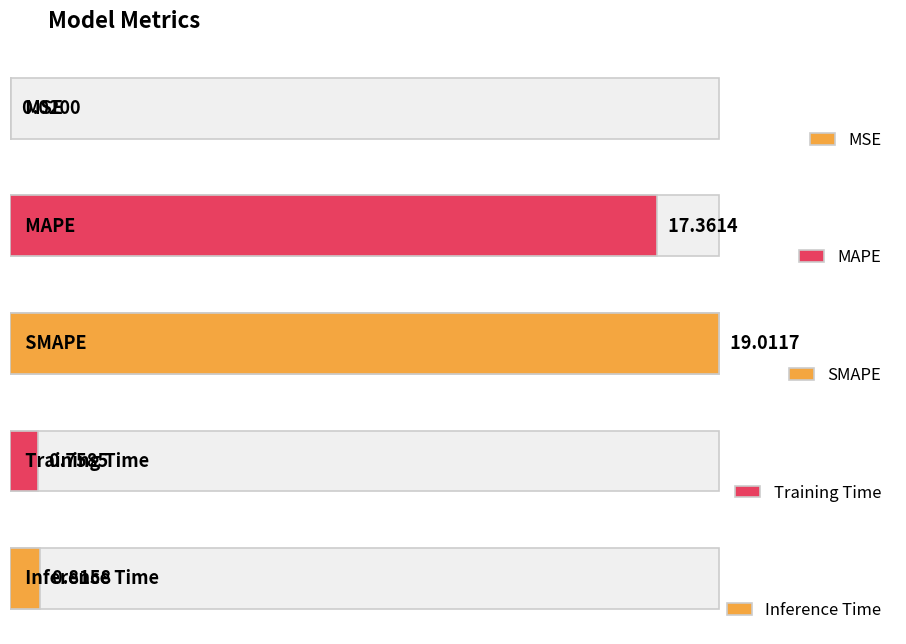

How many bars are there in total?

5